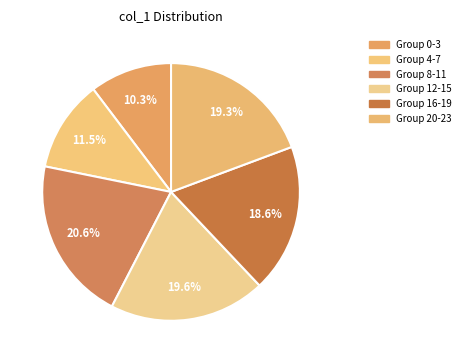

How many segments does this pie chart have?

6